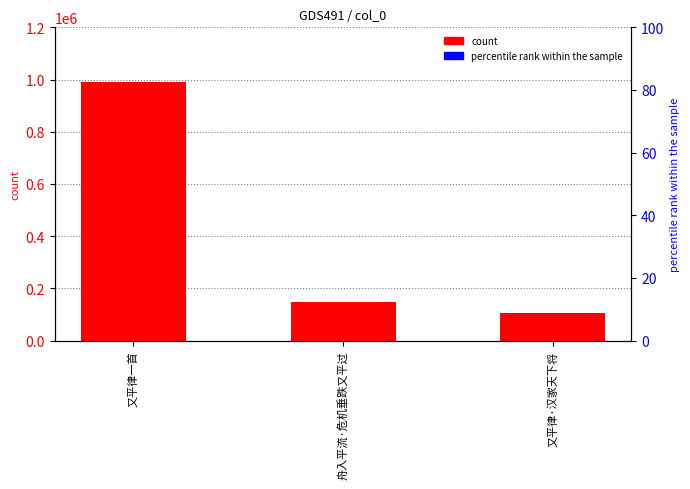

Reading right to left, transcribe all the data shown in this chart.

又平律·汉家天下将=105457	舟入平流·危机垂跌又平过=148720	又平律一首=990790